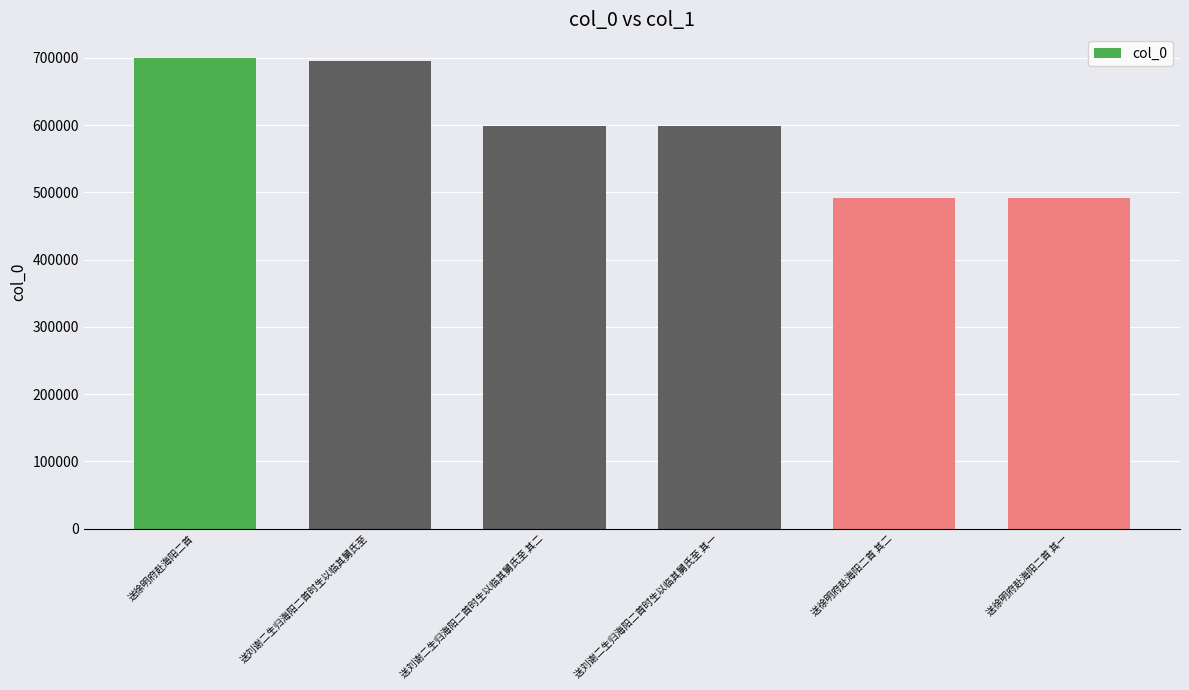

What is the maximum value shown in the chart?

699896